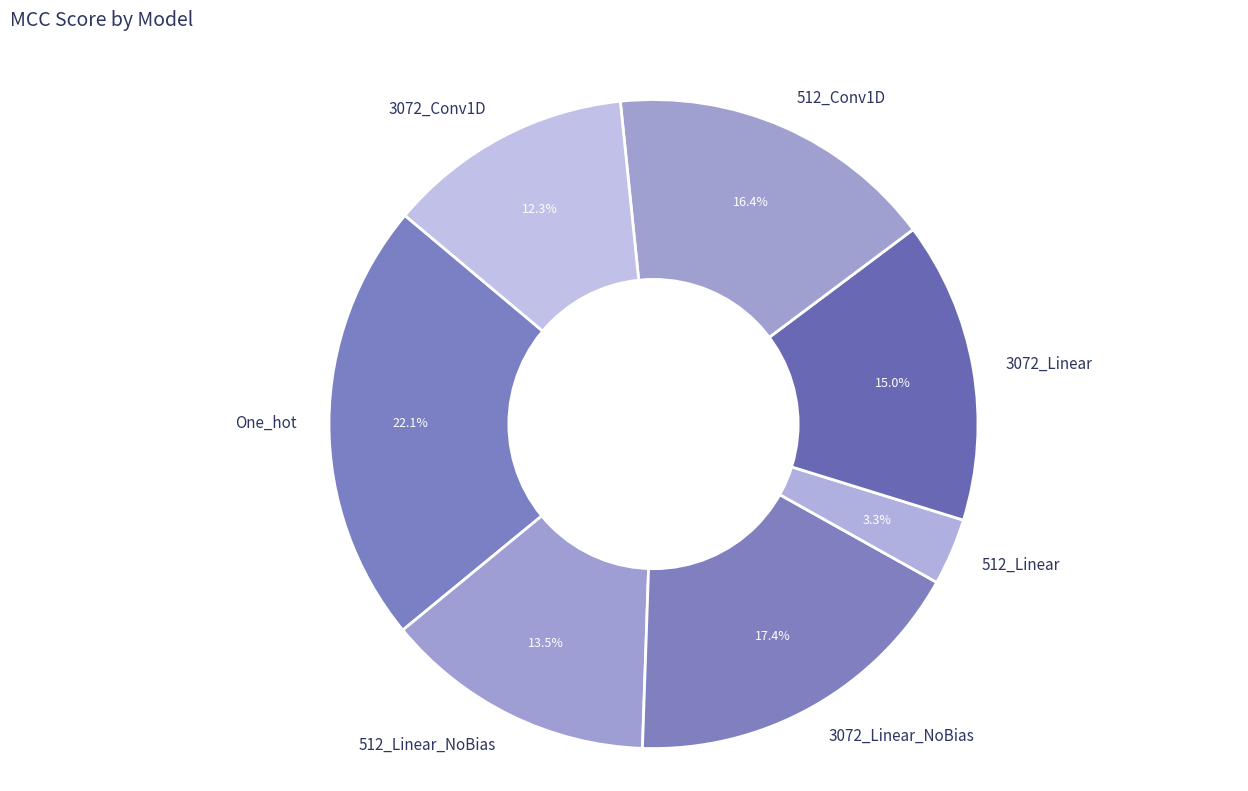

Does any single category account for the majority?

No